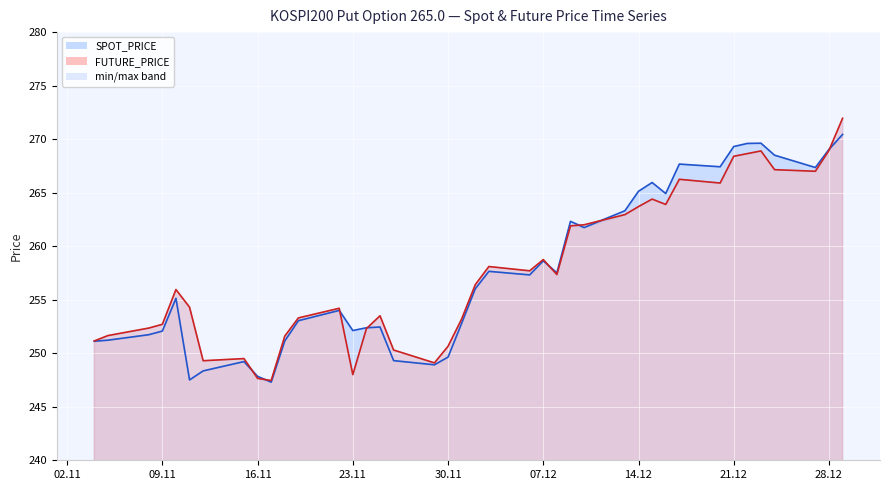

What position from the right is 2010-12-27?

3